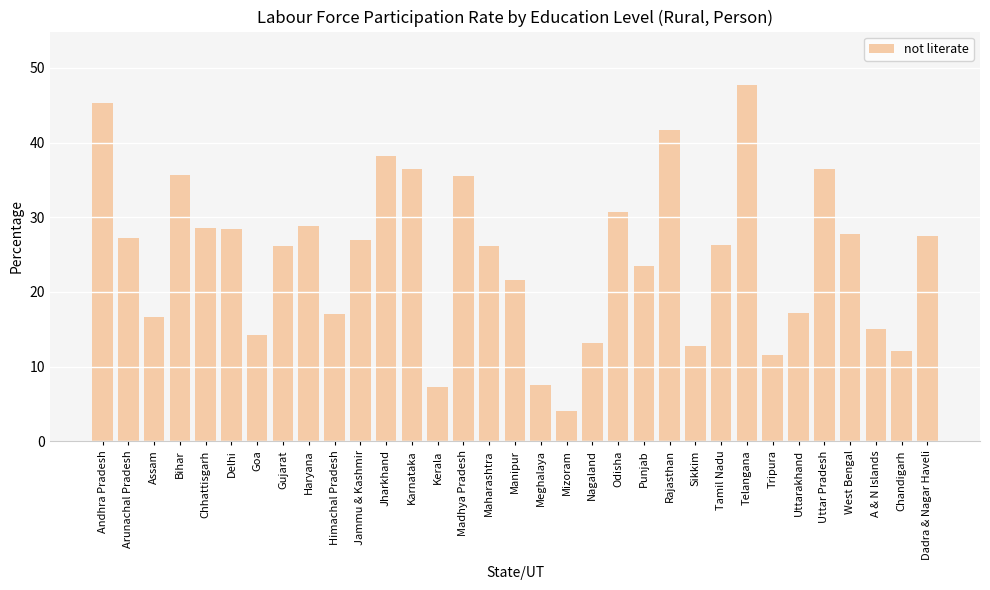

What value does the data have at Andhra Pradesh?

45.3